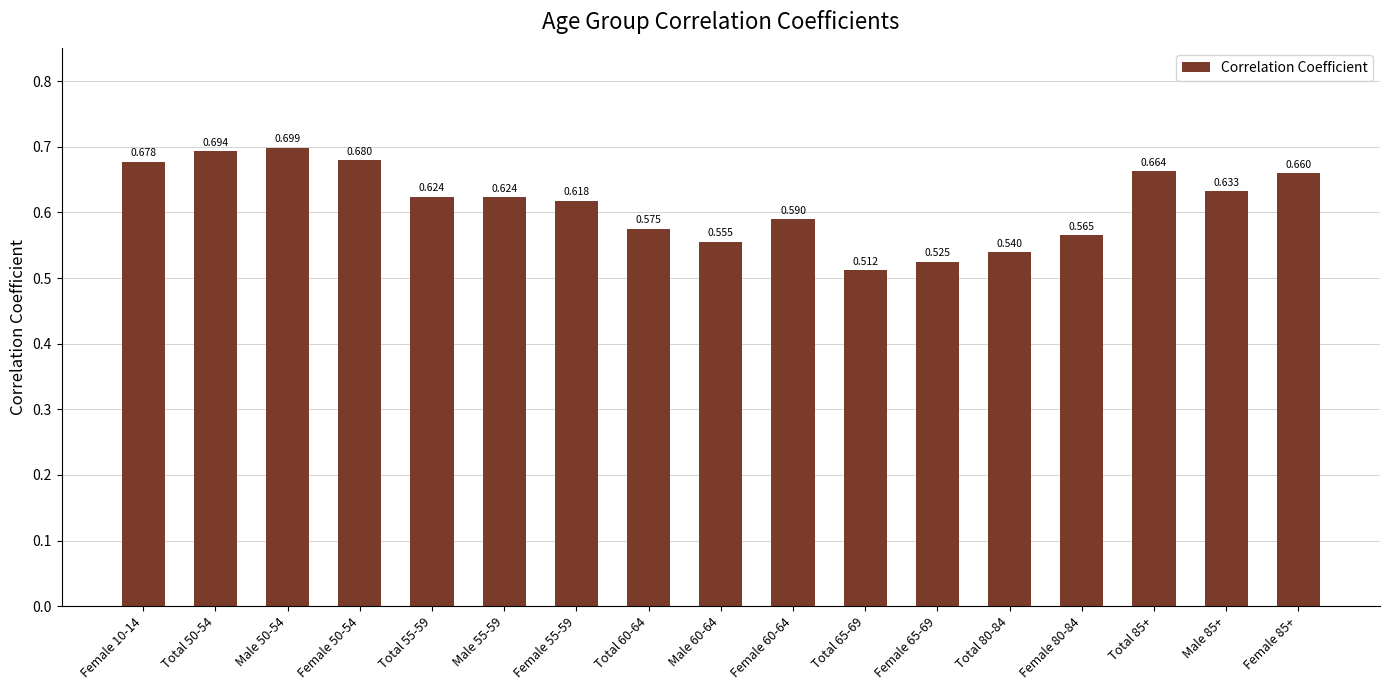

Rank the categories by value from lowest to highest.

Total 65-69, Female 65-69, Total 80-84, Male 60-64, Female 80-84, Total 60-64, Female 60-64, Female 55-59, Male 55-59, Total 55-59, Male 85+, Female 85+, Total 85+, Female 10-14, Female 50-54, Total 50-54, Male 50-54